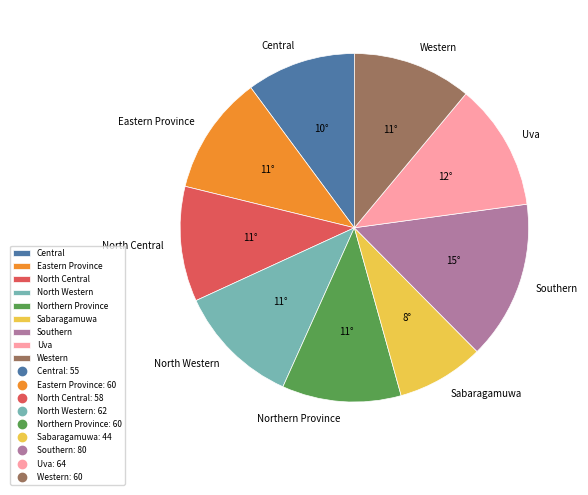

Does North Western represent more than half of the total?

No